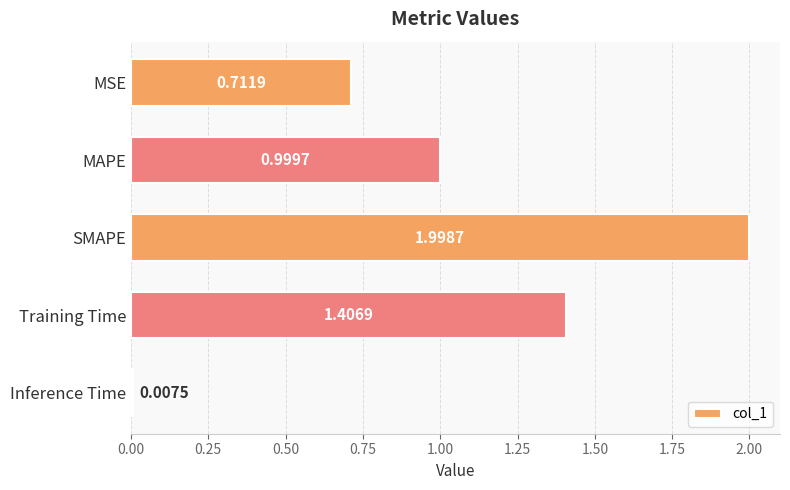

Where is the data nearest to the value 1?

MAPE